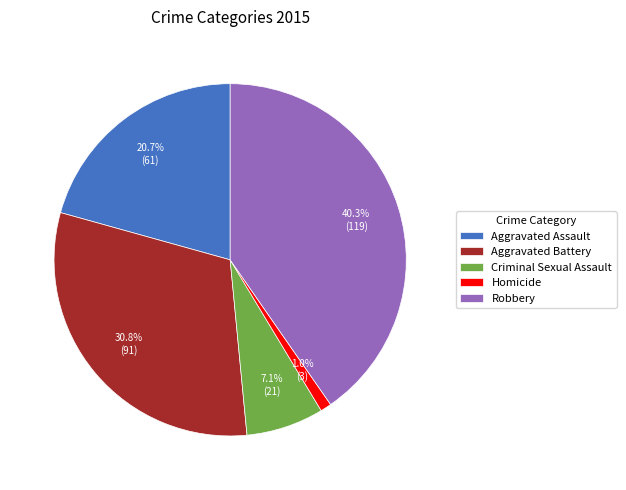

The Robbery slice represents 51% of the pie. True or false?

False